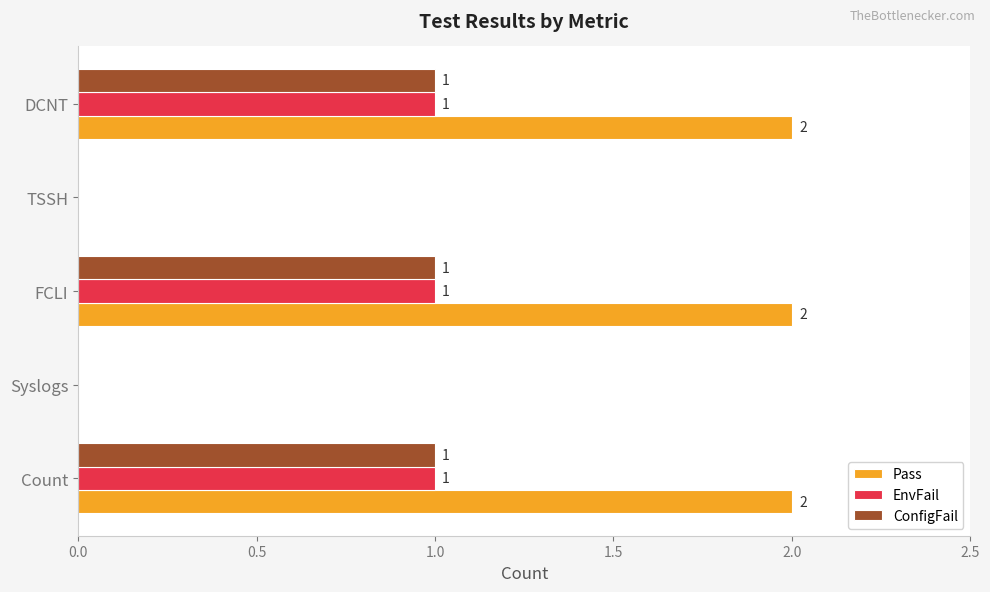

How many EnvFail values are between 0 and 1?

5